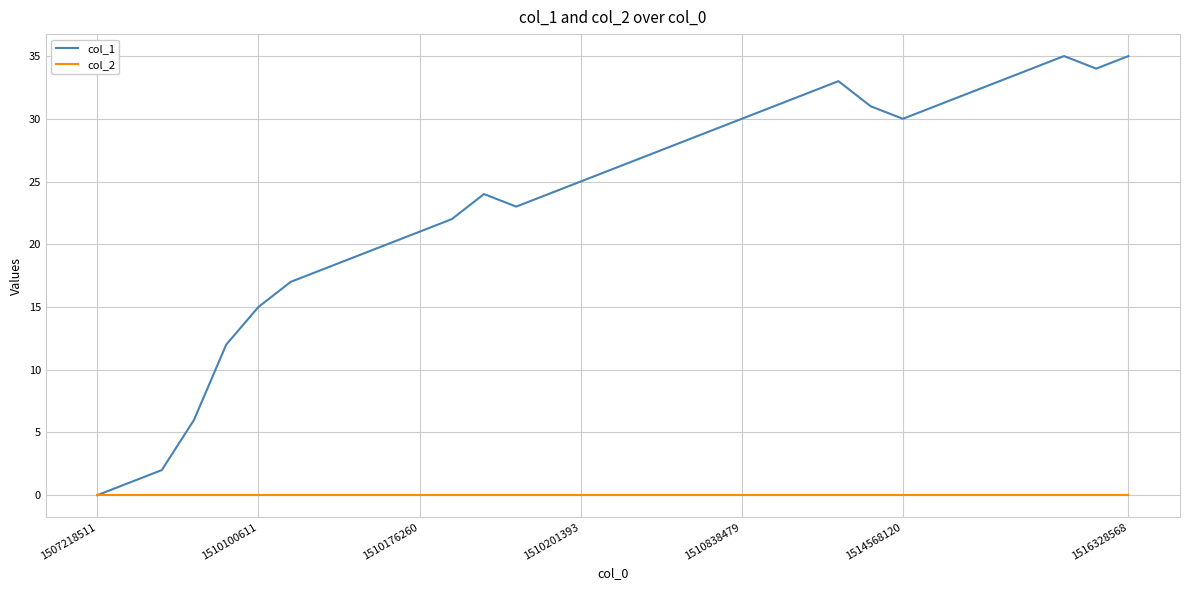

Reading right to left, transcribe all the data shown in this chart.

col_1: 35	34	35	34	33	32	31	30	31	33	32	31	30	29	28	27	26	25	24	23	24	22	21	20	19	18	17	15	12	6	2	1	0
col_2: 0	0	0	0	0	0	0	0	0	0	0	0	0	0	0	0	0	0	0	0	0	0	0	0	0	0	0	0	0	0	0	0	0